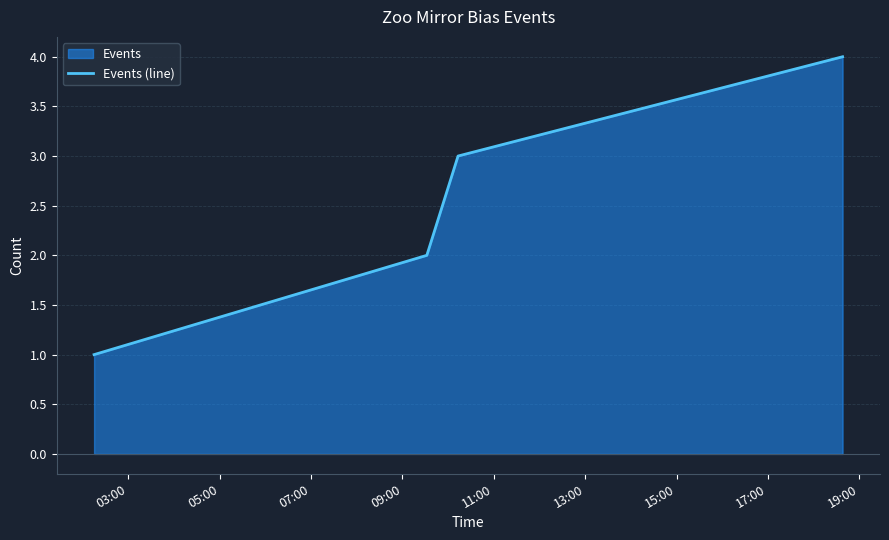

True or false: the data has more than 0 interior local peaks.

False